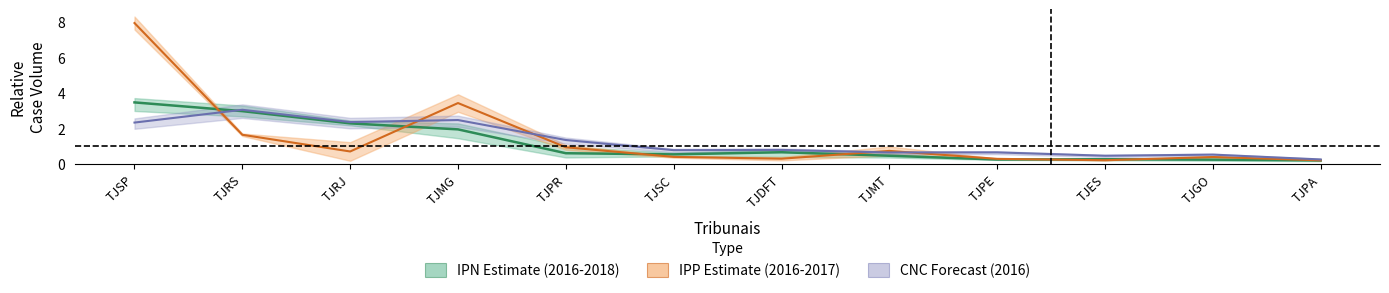

True or false: IPP_2016 and IPN_2016 intersect in this chart.

True